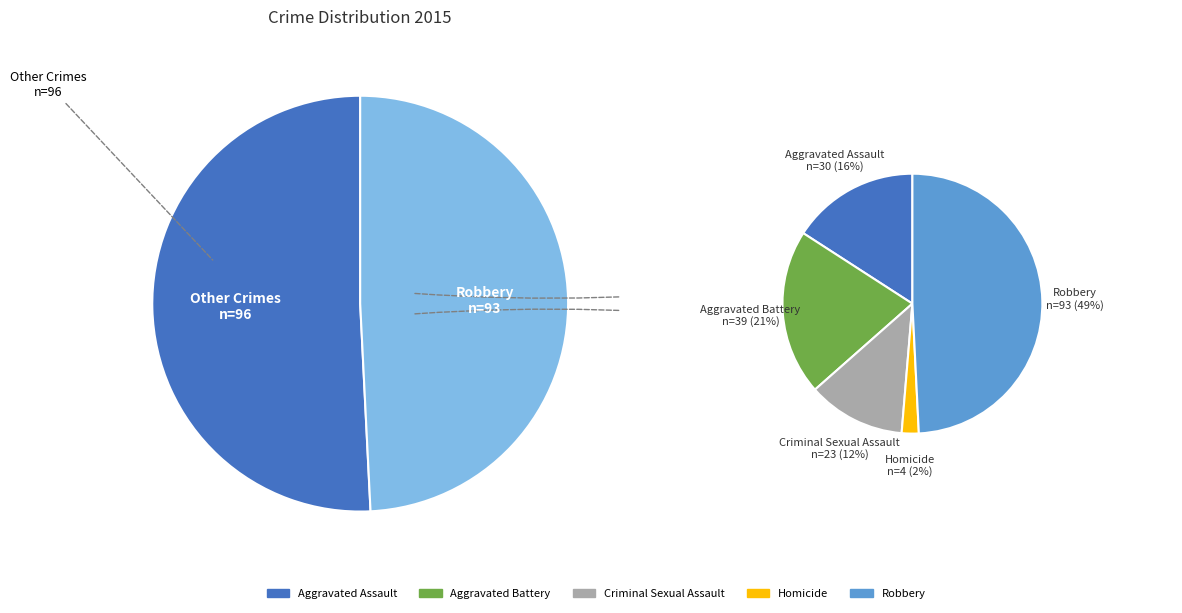

Rank the categories by value from lowest to highest.

Homicide, Criminal Sexual Assault, Aggravated Assault, Aggravated Battery, Robbery